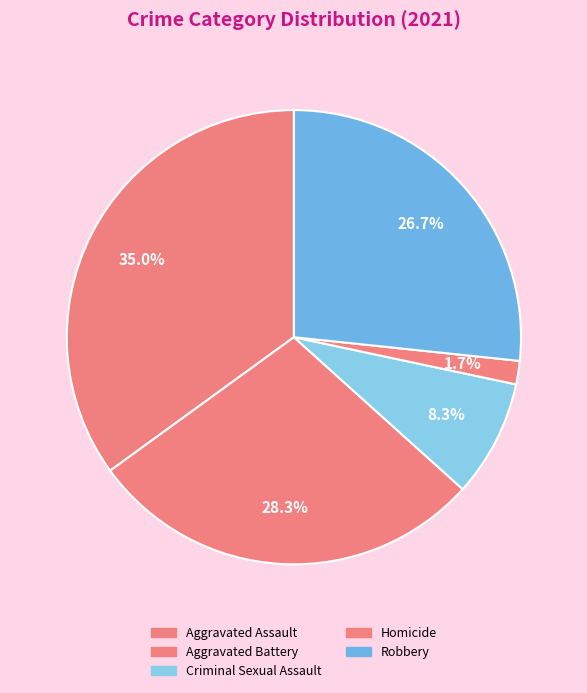

Do Homicide and Aggravated Battery together represent more than half of the pie?

No